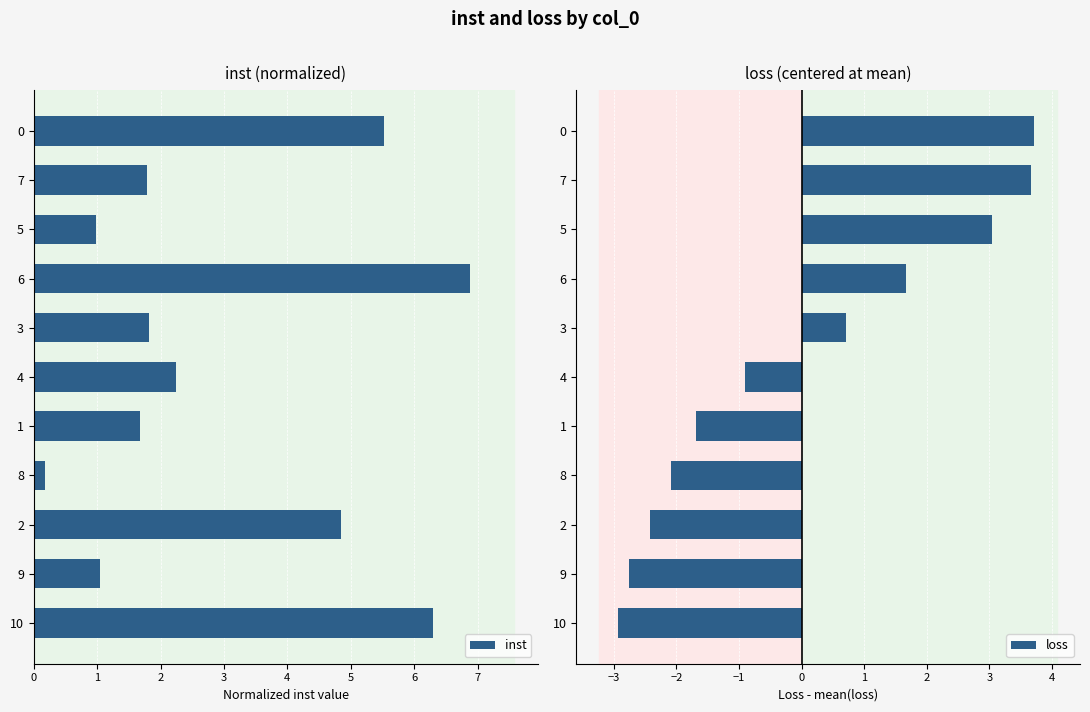

What is the difference between the maximum and second lowest values in the inst series?

5.9